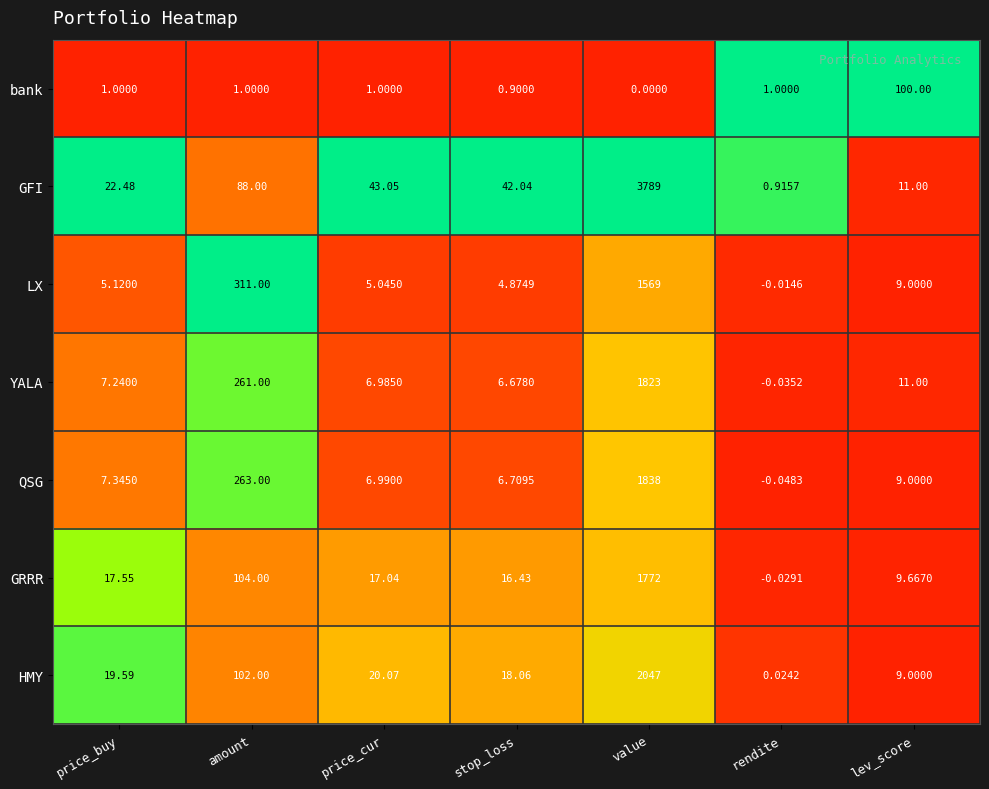

At which category is the sum across all series the highest?

value